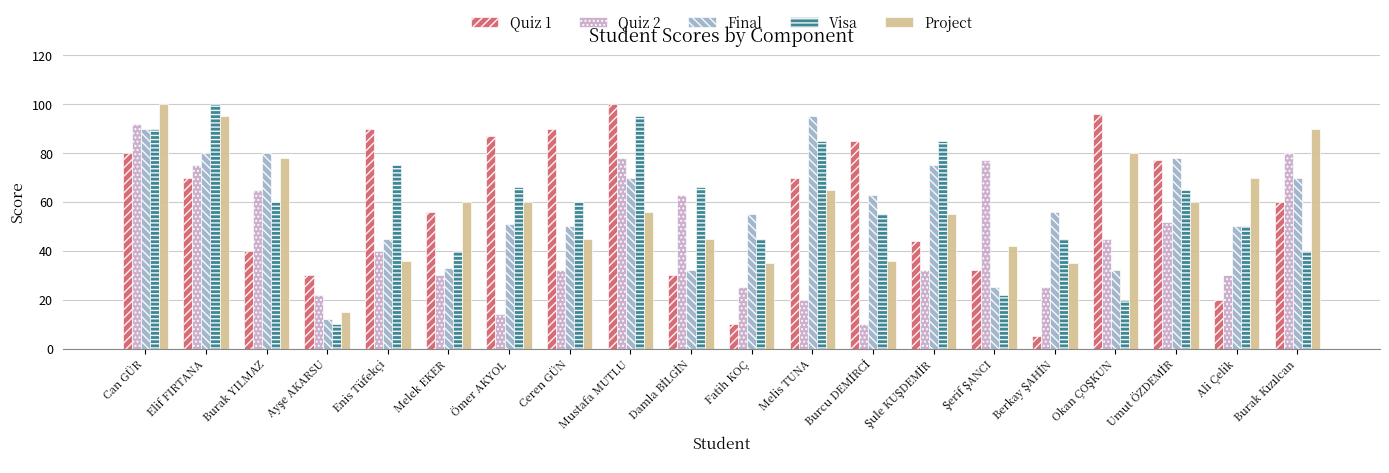

What is the value of the Quiz 1 bar at the 12th from the left?

70